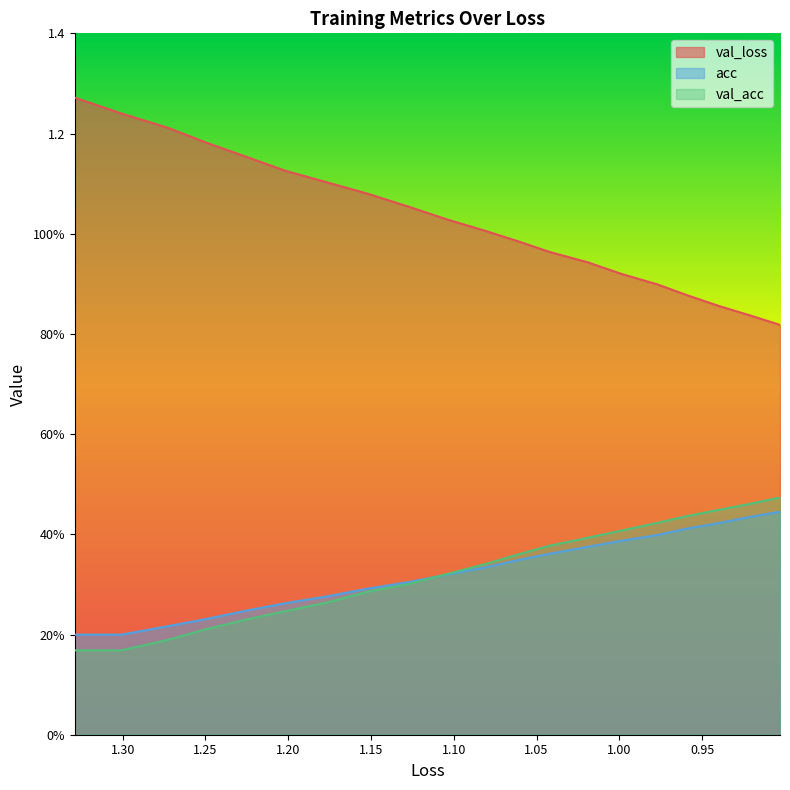

What are all the series names shown in the legend?

val_loss, acc, val_acc